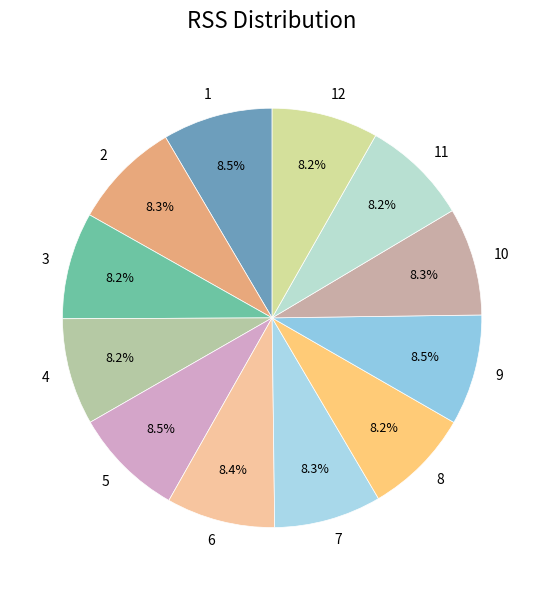

Is there a majority slice in this chart?

No